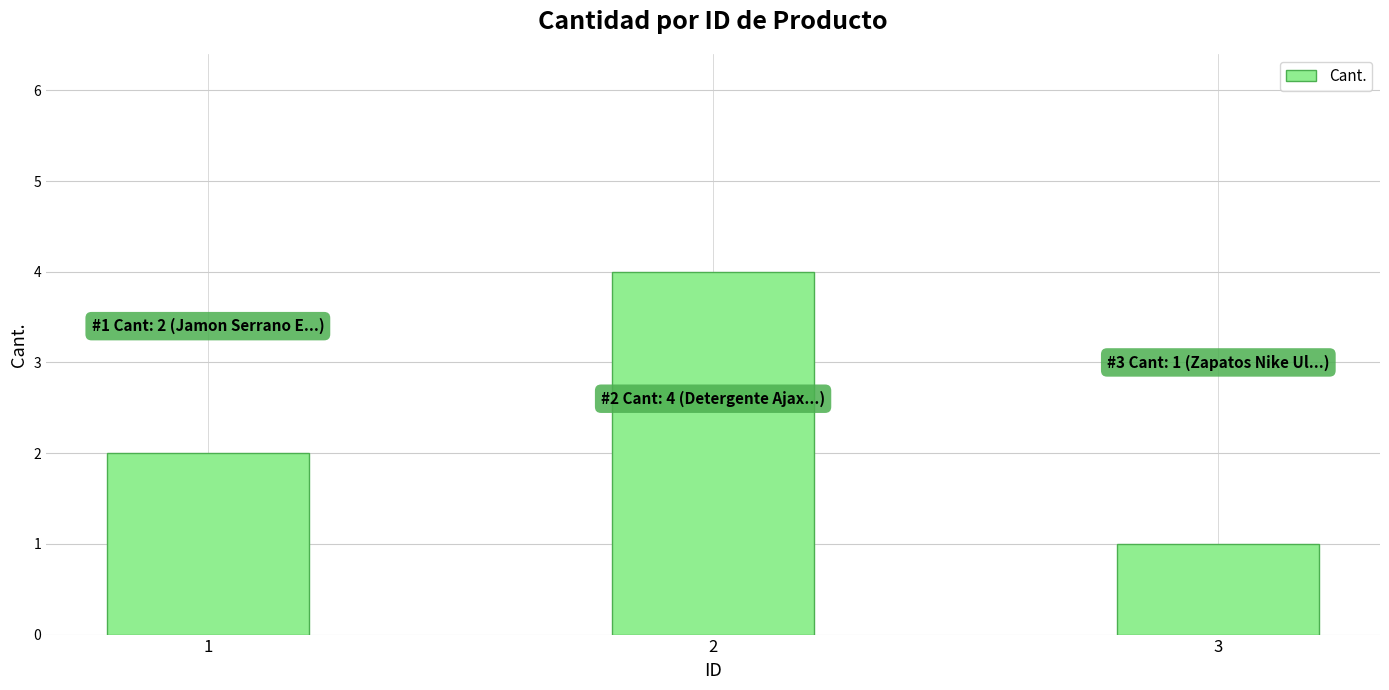

What is the value of the 3rd bar from the left?

1